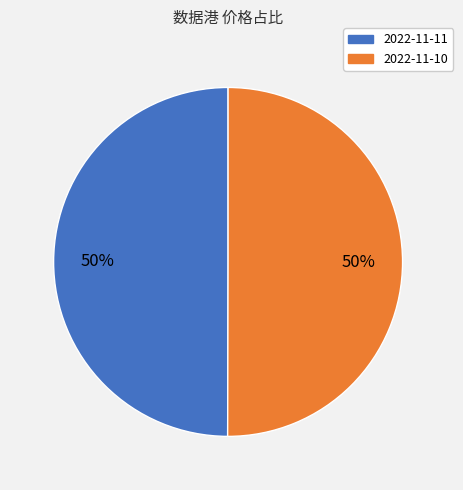

Do 2022-11-10 and 2022-11-11 together represent more than half of the pie?

Yes